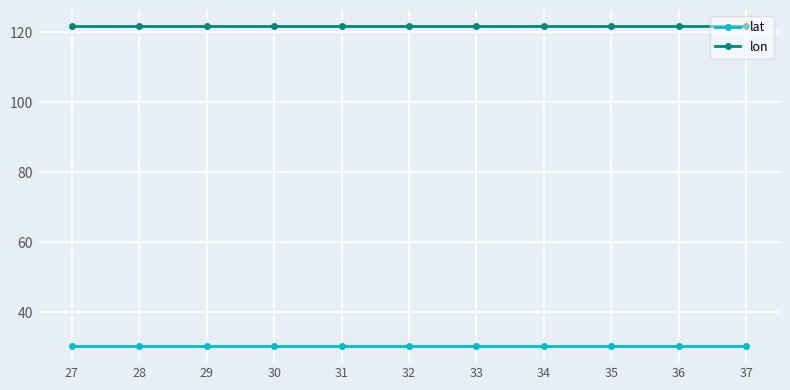

At how many categories does at least one series exceed 112?

11